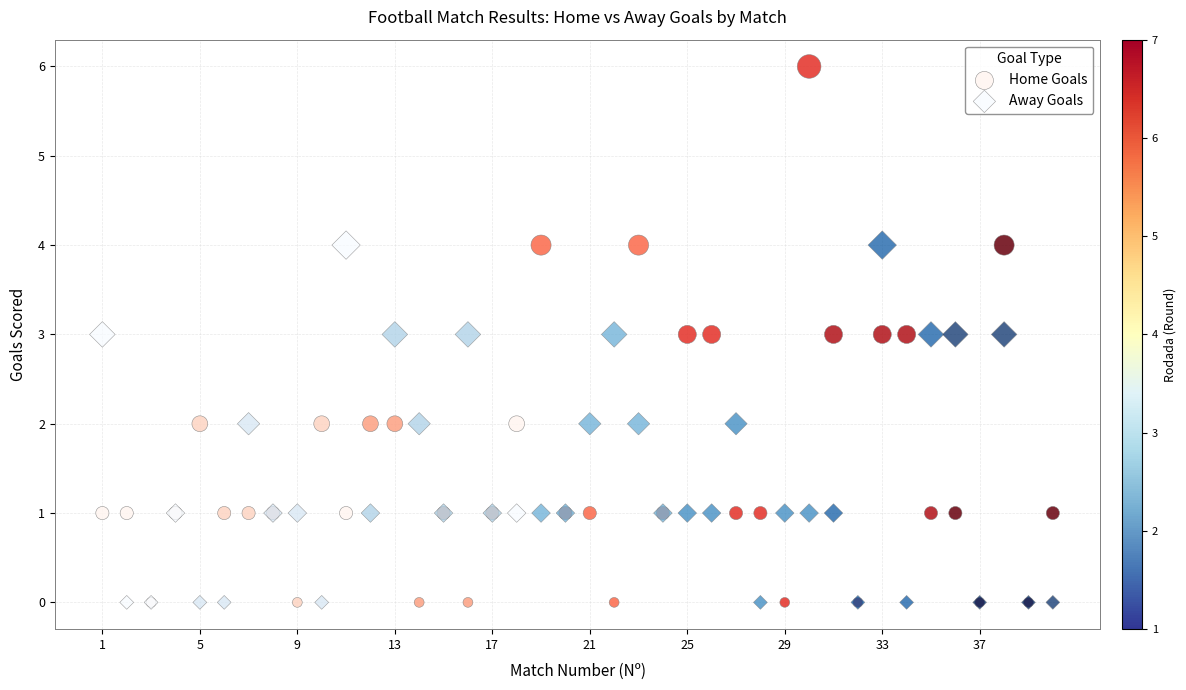

What are all the series names shown in the legend?

Home Goals, Away Goals